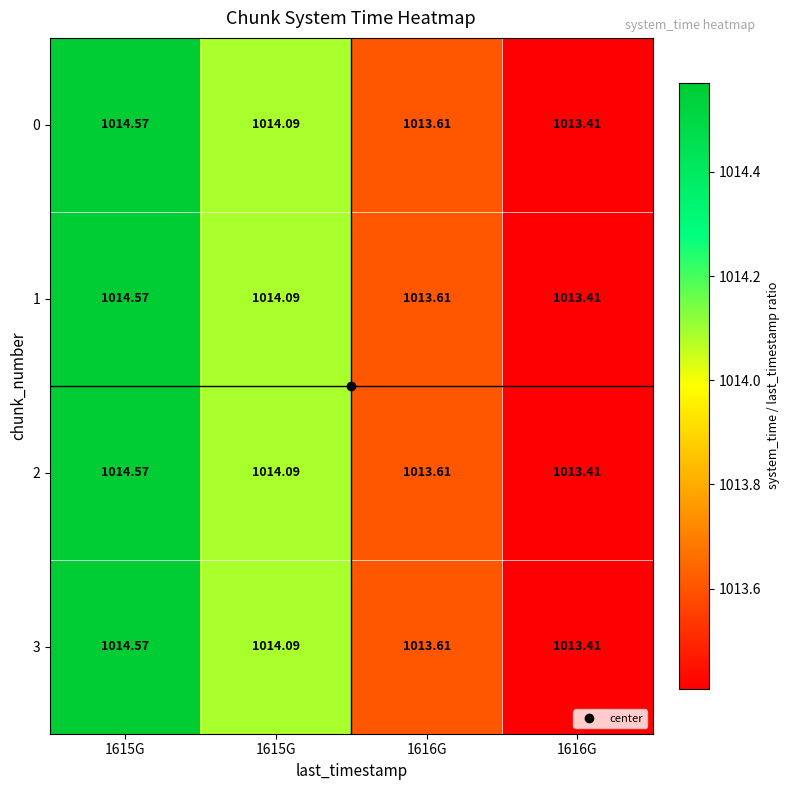

At which category is the sum across all series the highest?

1615G